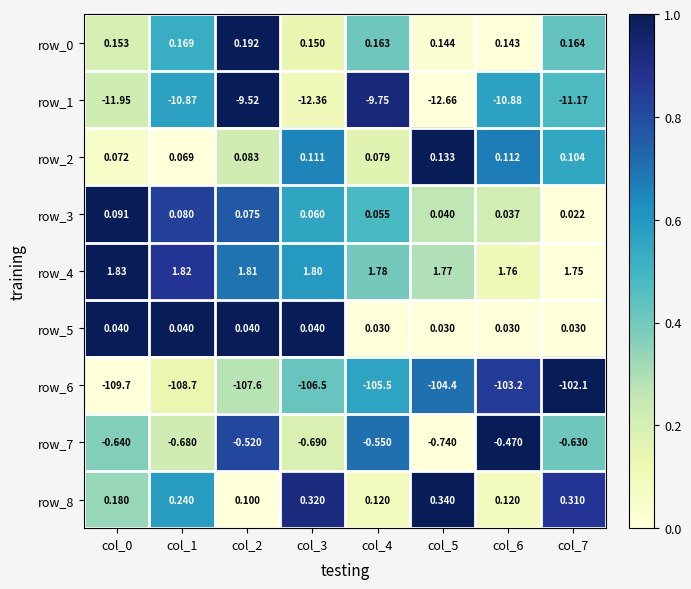

At which label does row_3 reach its peak?

col_0